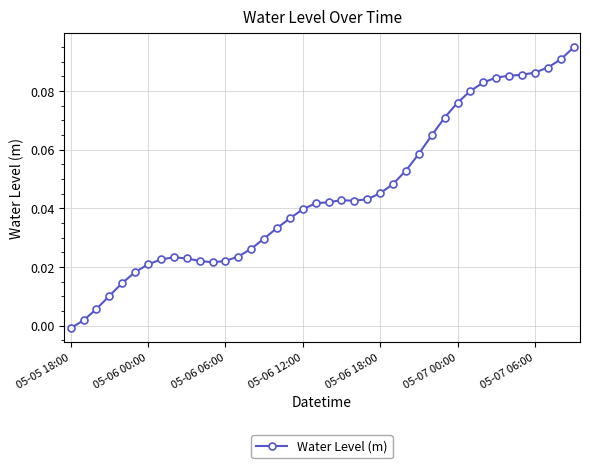

What is the difference between the maximum and minimum values?

0.1